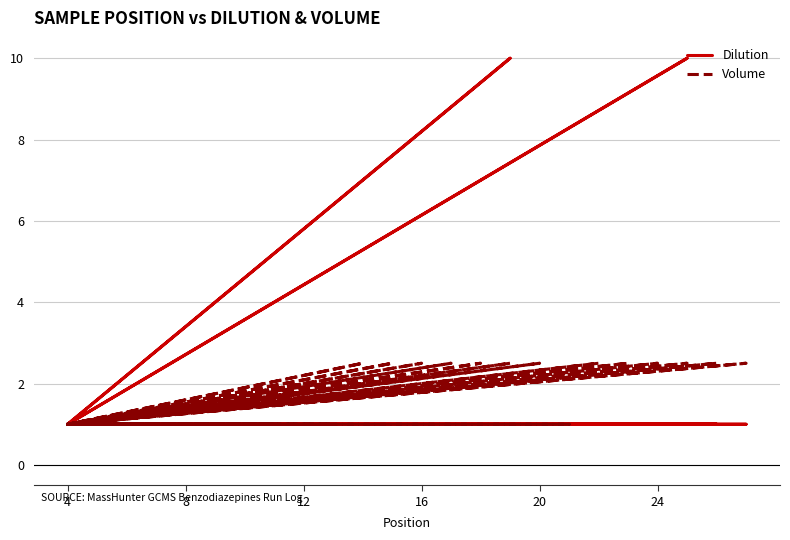

List the series in order of their overall mean, highest first.

Volume, Dilution